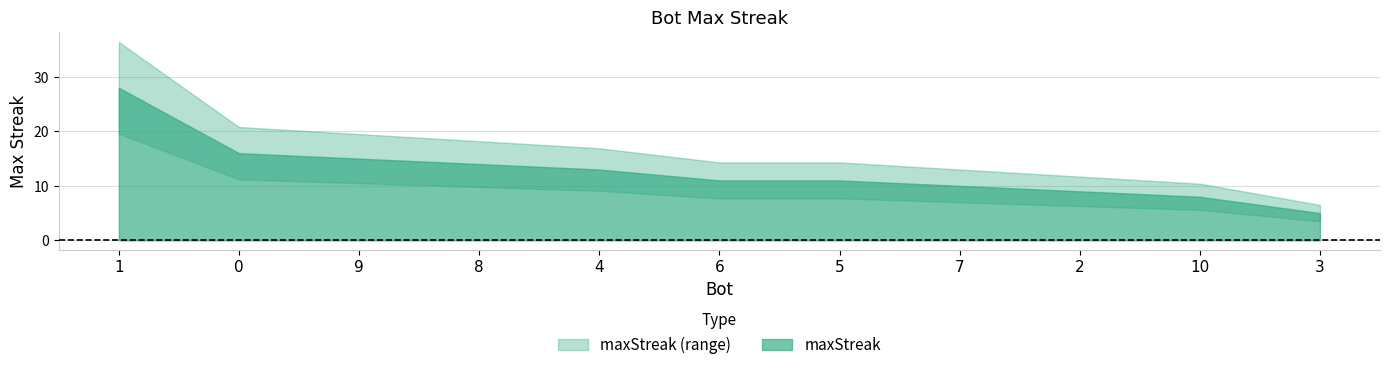

Reading right to left, what are all the values shown in this chart?

5	8	9	10	11	11	13	14	15	16	28